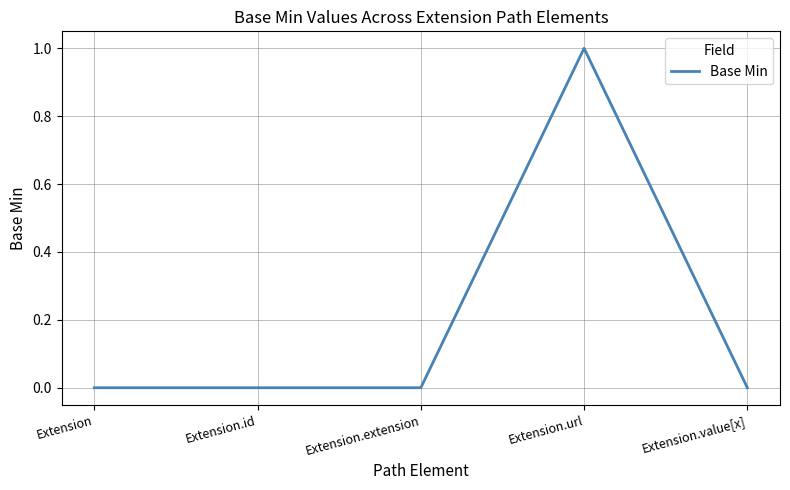

True or false: there are more than 2 points higher than both neighbors.

False